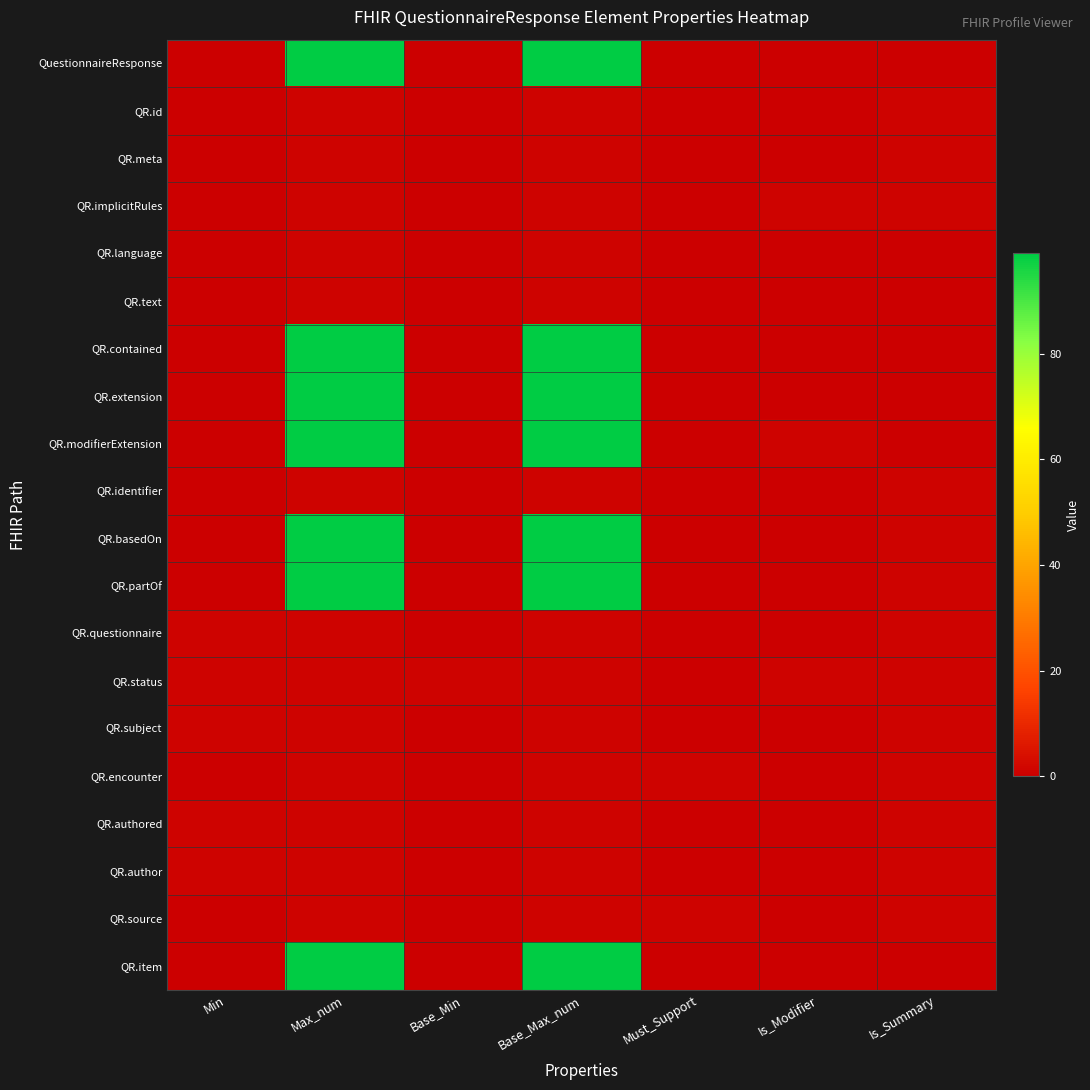

Reading left to right, list all the values displayed in this chart.

QuestionnaireResponse: Min=0	Max_num=99	Base_Min=0	Base_Max_num=99	Must_Support=0	Is_Modifier=0	Is_Summary=0
QR.id: Min=0	Max_num=1	Base_Min=0	Base_Max_num=1	Must_Support=0	Is_Modifier=0	Is_Summary=1
QR.meta: Min=0	Max_num=1	Base_Min=0	Base_Max_num=1	Must_Support=0	Is_Modifier=0	Is_Summary=1
QR.implicitRules: Min=0	Max_num=1	Base_Min=0	Base_Max_num=1	Must_Support=0	Is_Modifier=1	Is_Summary=1
QR.language: Min=0	Max_num=1	Base_Min=0	Base_Max_num=1	Must_Support=0	Is_Modifier=0	Is_Summary=0
QR.text: Min=0	Max_num=1	Base_Min=0	Base_Max_num=1	Must_Support=0	Is_Modifier=0	Is_Summary=0
QR.contained: Min=0	Max_num=99	Base_Min=0	Base_Max_num=99	Must_Support=0	Is_Modifier=0	Is_Summary=0
QR.extension: Min=0	Max_num=99	Base_Min=0	Base_Max_num=99	Must_Support=0	Is_Modifier=0	Is_Summary=0
QR.modifierExtension: Min=0	Max_num=99	Base_Min=0	Base_Max_num=99	Must_Support=0	Is_Modifier=1	Is_Summary=0
QR.identifier: Min=0	Max_num=1	Base_Min=0	Base_Max_num=1	Must_Support=0	Is_Modifier=0	Is_Summary=1
QR.basedOn: Min=0	Max_num=99	Base_Min=0	Base_Max_num=99	Must_Support=0	Is_Modifier=0	Is_Summary=1
QR.partOf: Min=0	Max_num=99	Base_Min=0	Base_Max_num=99	Must_Support=0	Is_Modifier=0	Is_Summary=1
QR.questionnaire: Min=1	Max_num=1	Base_Min=0	Base_Max_num=1	Must_Support=0	Is_Modifier=0	Is_Summary=1
QR.status: Min=1	Max_num=1	Base_Min=1	Base_Max_num=1	Must_Support=0	Is_Modifier=1	Is_Summary=1
QR.subject: Min=1	Max_num=1	Base_Min=0	Base_Max_num=1	Must_Support=0	Is_Modifier=0	Is_Summary=1
QR.encounter: Min=0	Max_num=1	Base_Min=0	Base_Max_num=1	Must_Support=1	Is_Modifier=0	Is_Summary=1
QR.authored: Min=1	Max_num=1	Base_Min=0	Base_Max_num=1	Must_Support=0	Is_Modifier=0	Is_Summary=1
QR.author: Min=1	Max_num=1	Base_Min=0	Base_Max_num=1	Must_Support=0	Is_Modifier=0	Is_Summary=1
QR.source: Min=0	Max_num=1	Base_Min=0	Base_Max_num=1	Must_Support=1	Is_Modifier=0	Is_Summary=1
QR.item: Min=0	Max_num=99	Base_Min=0	Base_Max_num=99	Must_Support=0	Is_Modifier=0	Is_Summary=0